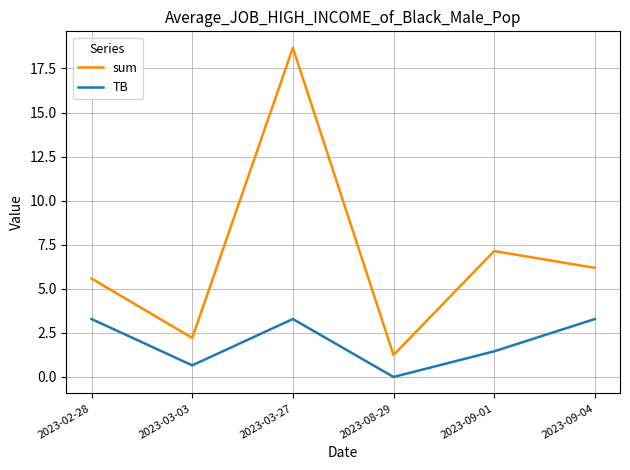

The TB series shows 3.3 at 2023-03-27. True or false?

True